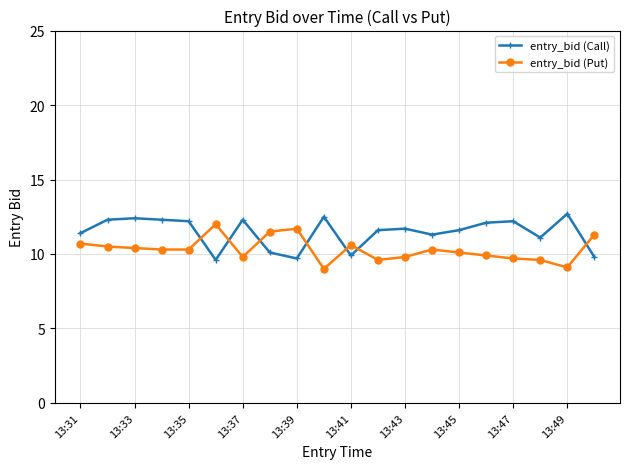

What is the average value of the entry_bid (Put) series?

10.3